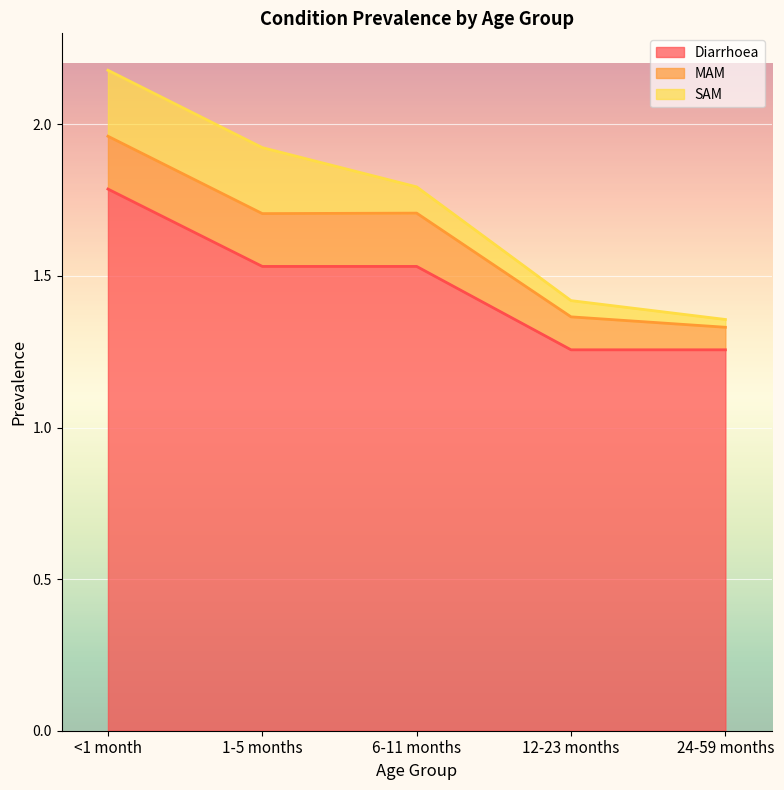

Reading left to right, transcribe all the data shown in this chart.

Diarrhoea: <1 month=1.8	1-5 months=1.5	6-11 months=1.5	12-23 months=1.3	24-59 months=1.3
MAM: <1 month=0.2	1-5 months=0.2	6-11 months=0.2	12-23 months=0.1	24-59 months=0.1
SAM: <1 month=0.2	1-5 months=0.2	6-11 months=0.1	12-23 months=0.1	24-59 months=0.0